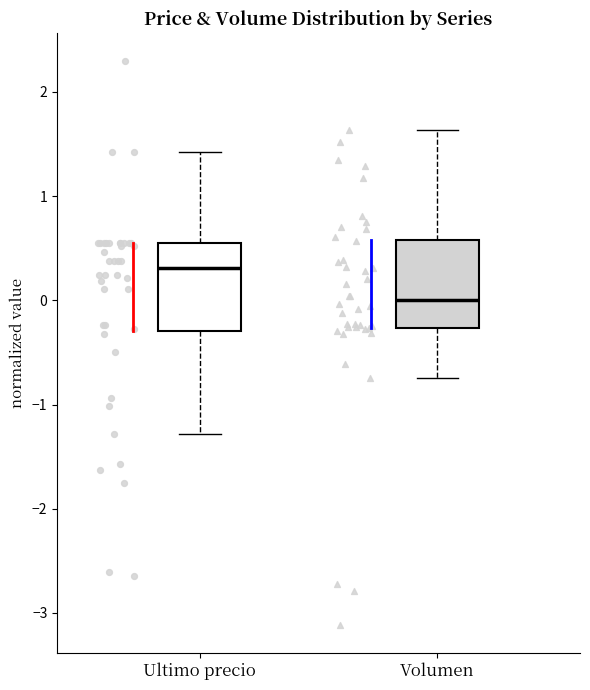

Reading left to right, read every box against the y-axis: the position of its median line, the range the box covers, and the ends of its whiskers. The values are not printed on the chart, so give them approximately, as read against the axis.

Ultimo precio: median 0.3, box -0.3 to 0.5, whiskers -1.3 to 1.4
Volumen: median 0.0, box -0.3 to 0.6, whiskers -0.7 to 1.6